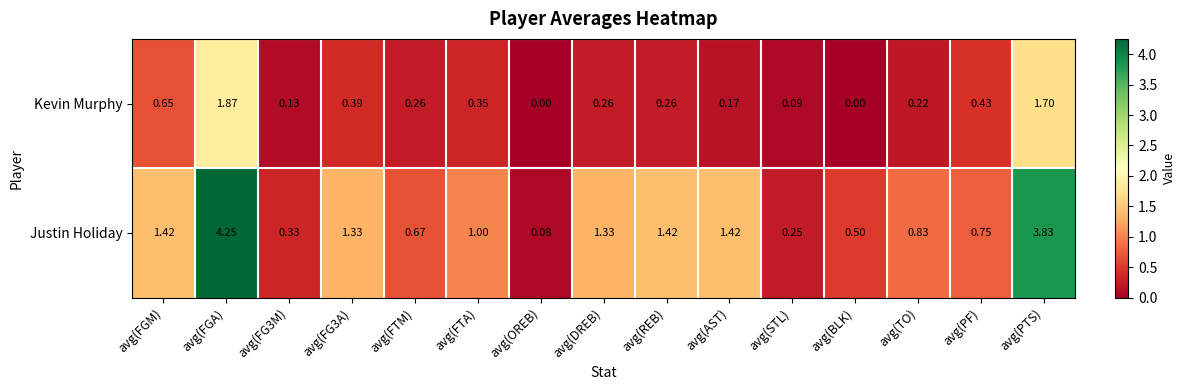

How many data points does each series have?

15